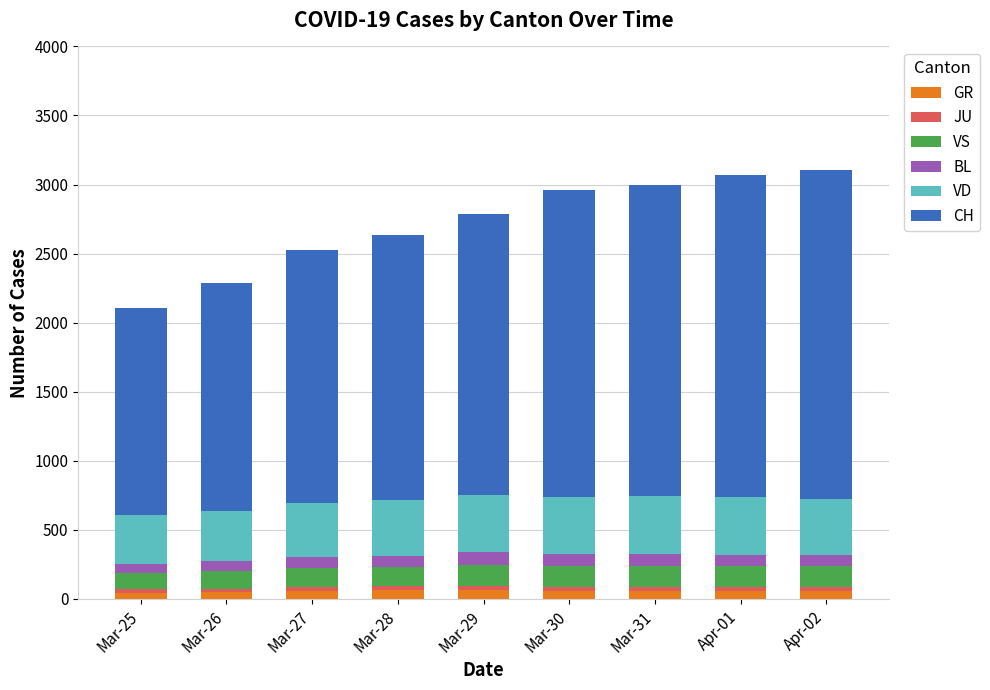

What is the sum of all GR values?

516